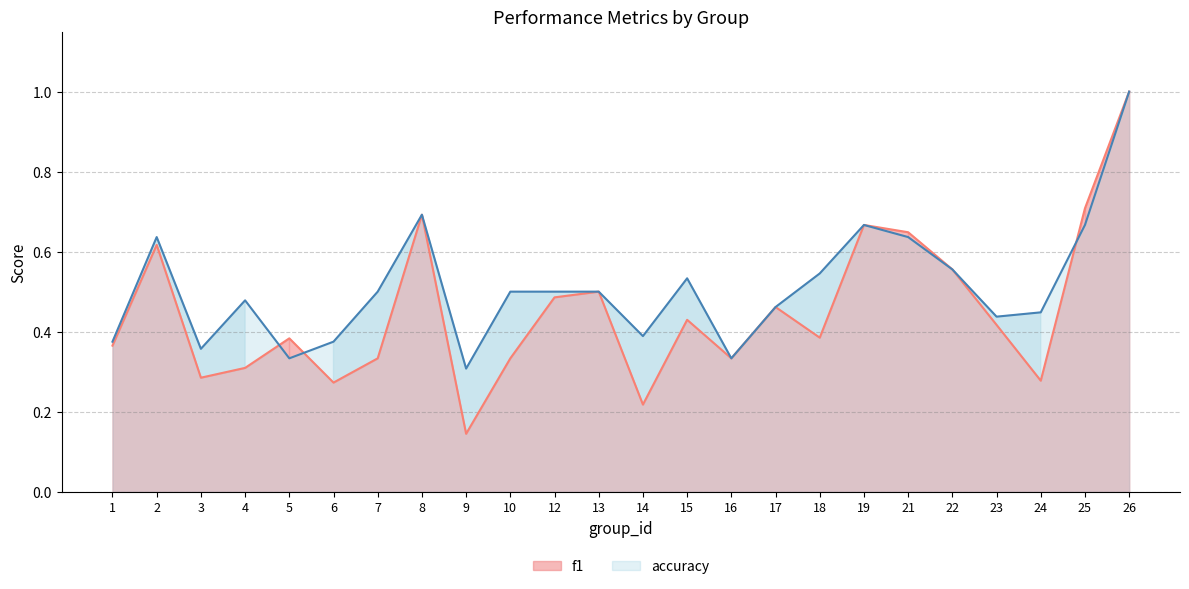

What is the value of the f1 point at the 22nd from the left?

0.3